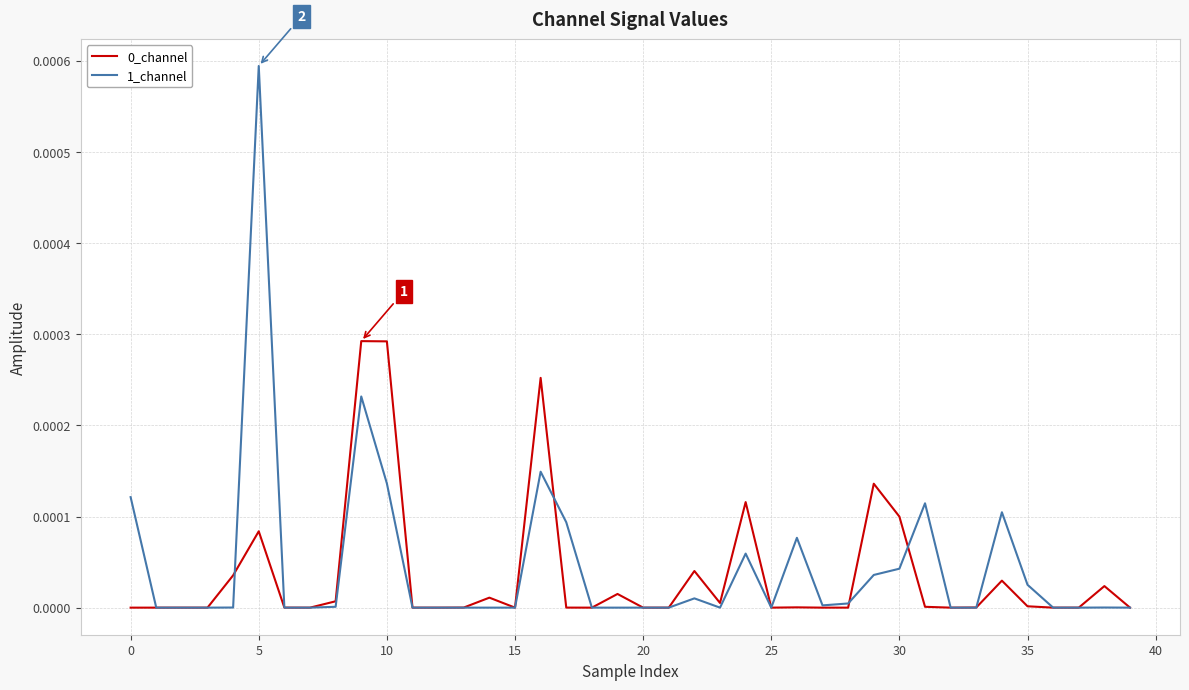

Which series has the widest spread of values?

1_channel